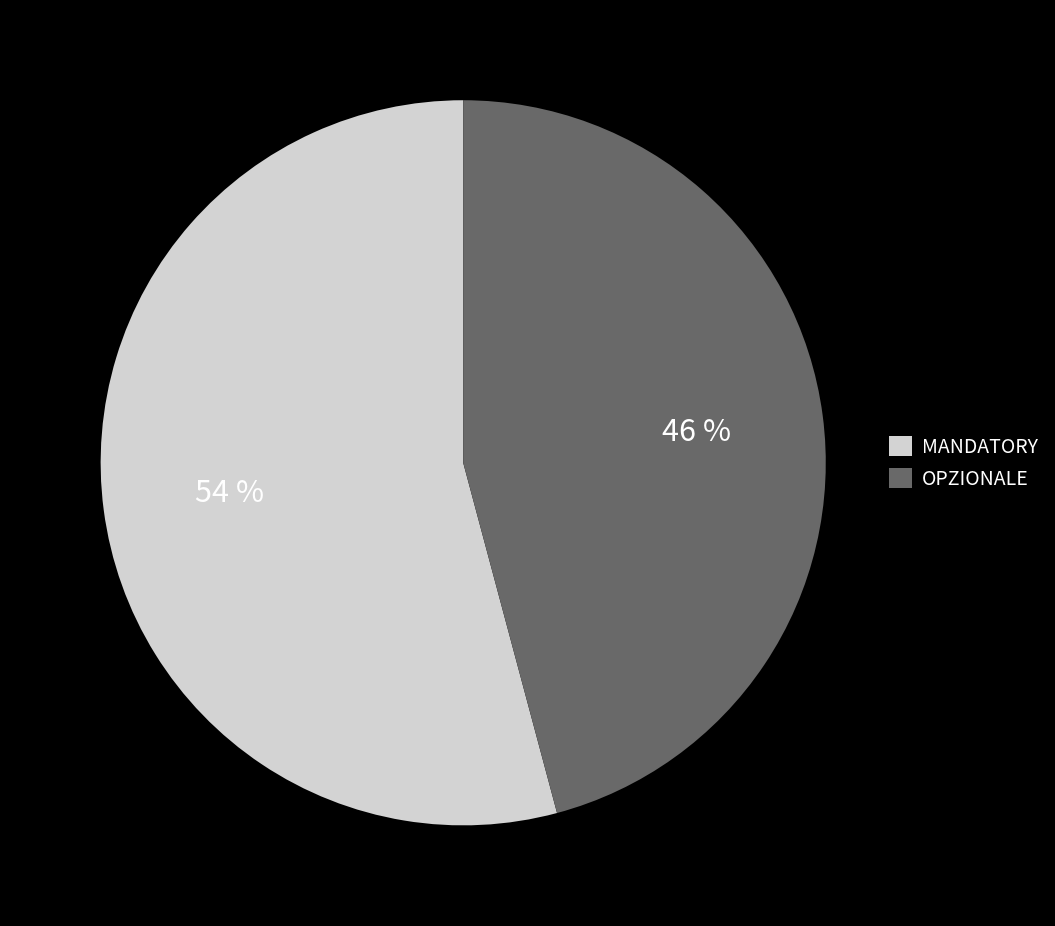

Rank the categories by value from highest to lowest.

MANDATORY, OPZIONALE